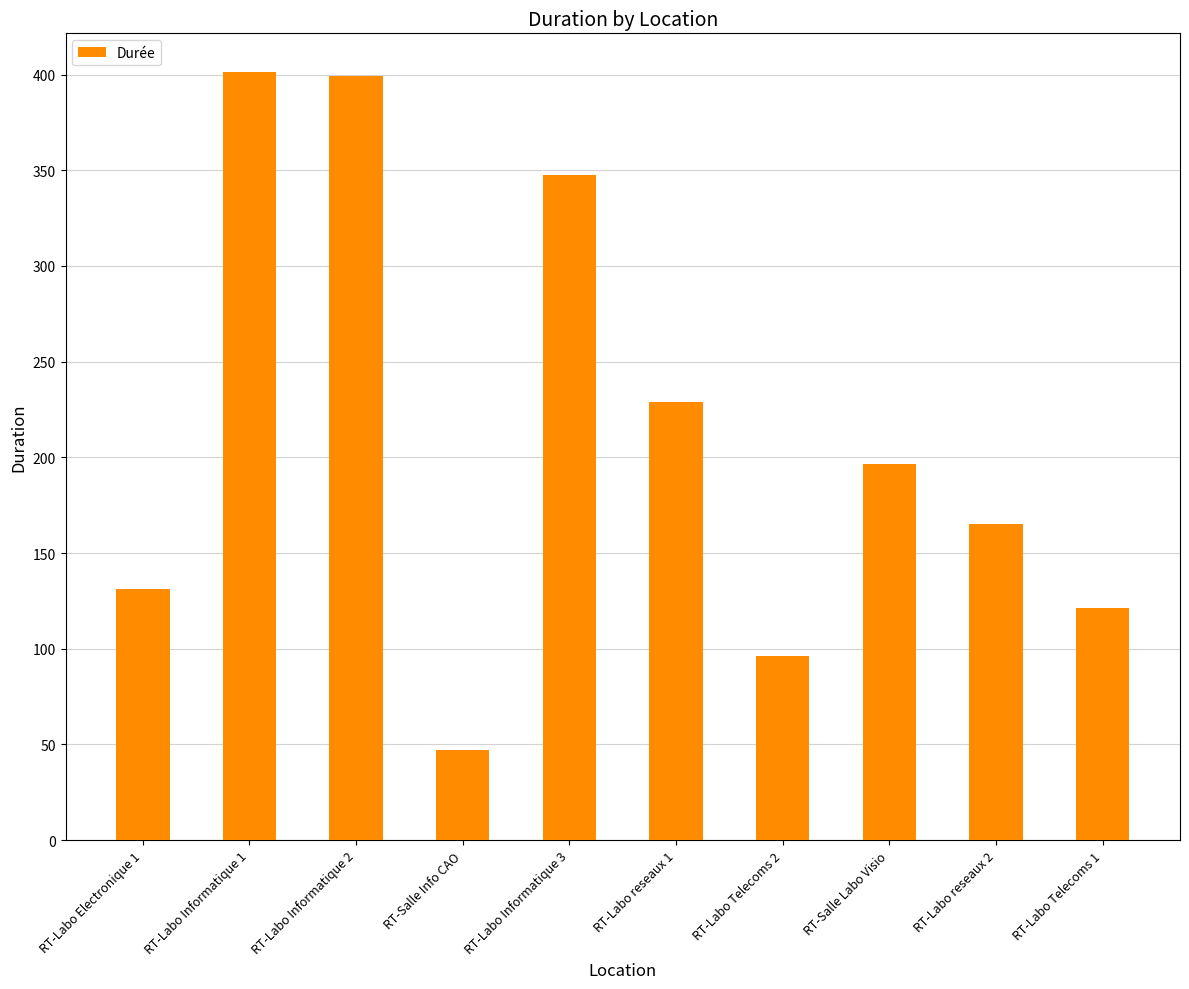

How many data points are less than 196?

5